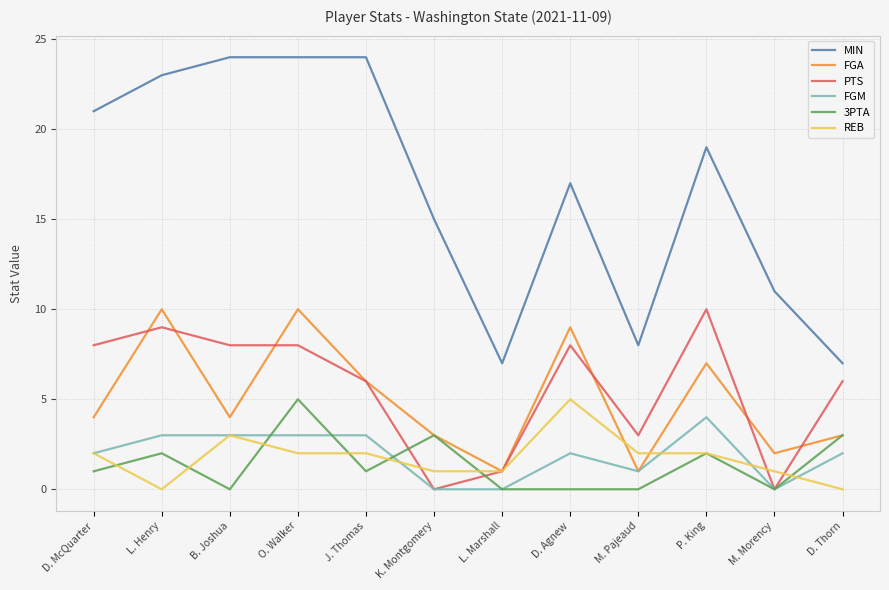

Reading right to left, extract all data points from this chart.

MIN: D. Thorn=7	M. Morency=11	P. King=19	M. Pajeaud=8	D. Agnew=17	L. Marshall=7	K. Montgomery=15	J. Thomas=24	O. Walker=24	B. Joshua=24	L. Henry=23	D. McQuarter=21
FGA: D. Thorn=3	M. Morency=2	P. King=7	M. Pajeaud=1	D. Agnew=9	L. Marshall=1	K. Montgomery=3	J. Thomas=6	O. Walker=10	B. Joshua=4	L. Henry=10	D. McQuarter=4
PTS: D. Thorn=6	M. Morency=0	P. King=10	M. Pajeaud=3	D. Agnew=8	L. Marshall=1	K. Montgomery=0	J. Thomas=6	O. Walker=8	B. Joshua=8	L. Henry=9	D. McQuarter=8
FGM: D. Thorn=2	M. Morency=0	P. King=4	M. Pajeaud=1	D. Agnew=2	L. Marshall=0	K. Montgomery=0	J. Thomas=3	O. Walker=3	B. Joshua=3	L. Henry=3	D. McQuarter=2
3PTA: D. Thorn=3	M. Morency=0	P. King=2	M. Pajeaud=0	D. Agnew=0	L. Marshall=0	K. Montgomery=3	J. Thomas=1	O. Walker=5	B. Joshua=0	L. Henry=2	D. McQuarter=1
REB: D. Thorn=0	M. Morency=1	P. King=2	M. Pajeaud=2	D. Agnew=5	L. Marshall=1	K. Montgomery=1	J. Thomas=2	O. Walker=2	B. Joshua=3	L. Henry=0	D. McQuarter=2